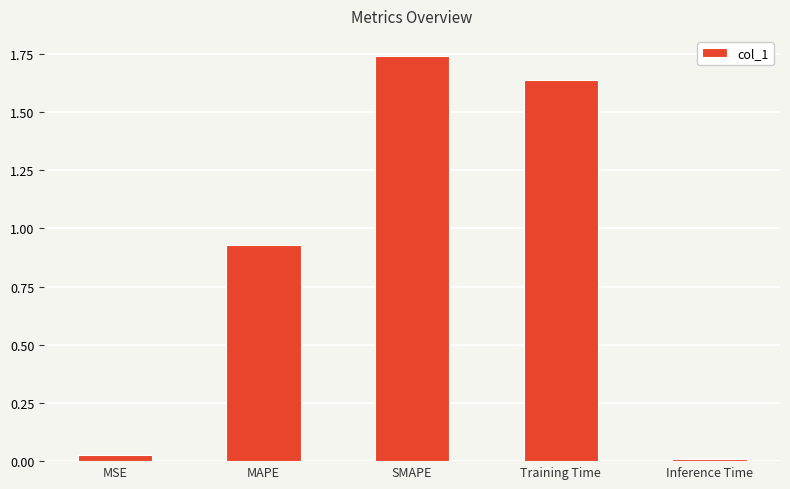

What is the change in value from MAPE to Training Time?

+0.7